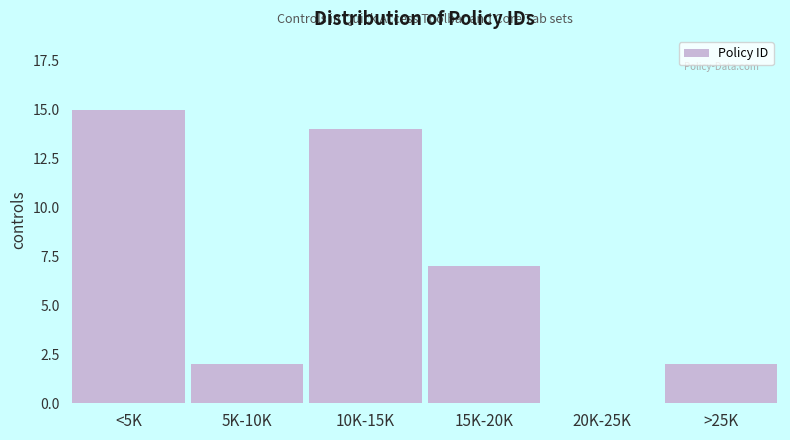

Reading right to left, what are all the values shown in this chart?

>25K=2	20K-25K=0	15K-20K=7	10K-15K=14	5K-10K=2	<5K=15